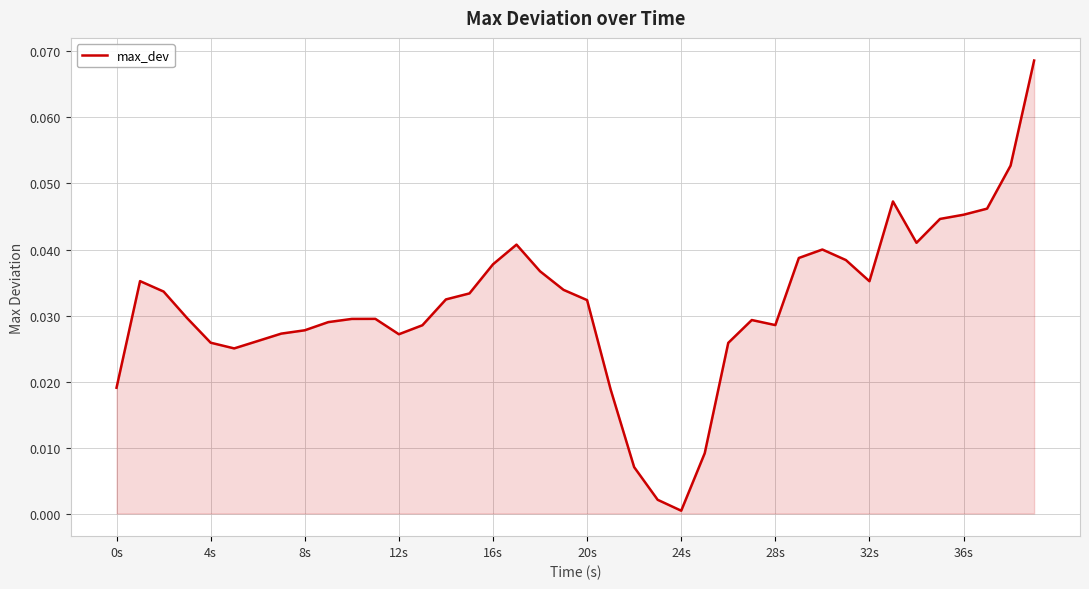

Does the chart display data point markers on the line(s)?

No